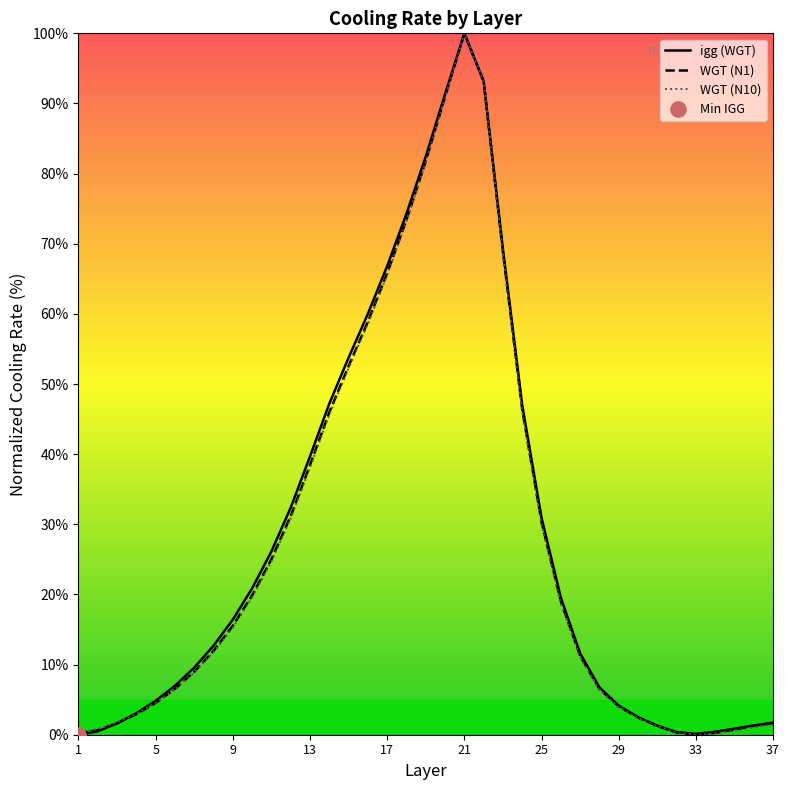

At which category is the sum across all series the highest?

21